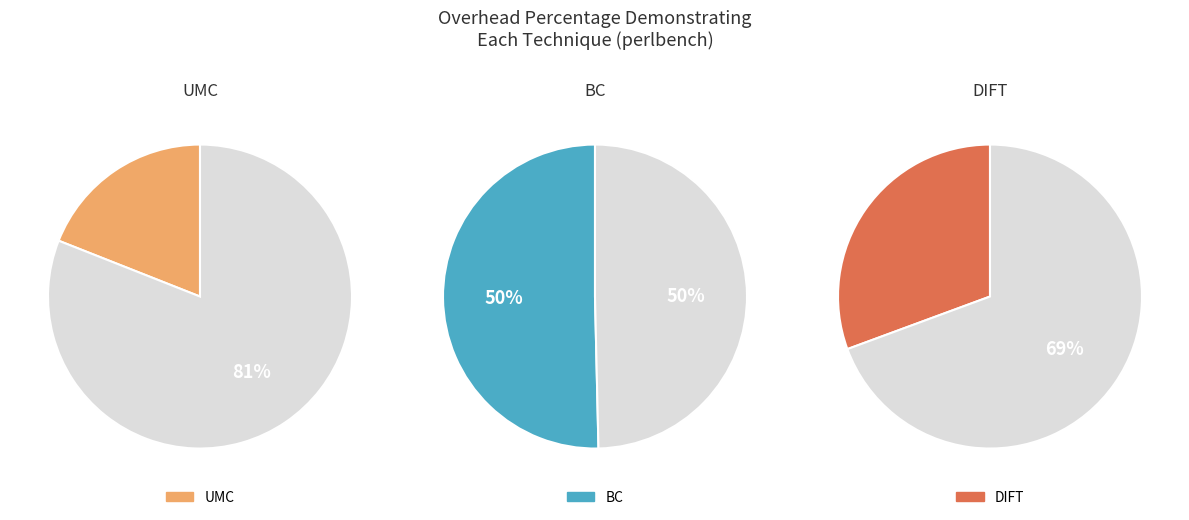

Is it true that DIFT is 16% of the pie?

False